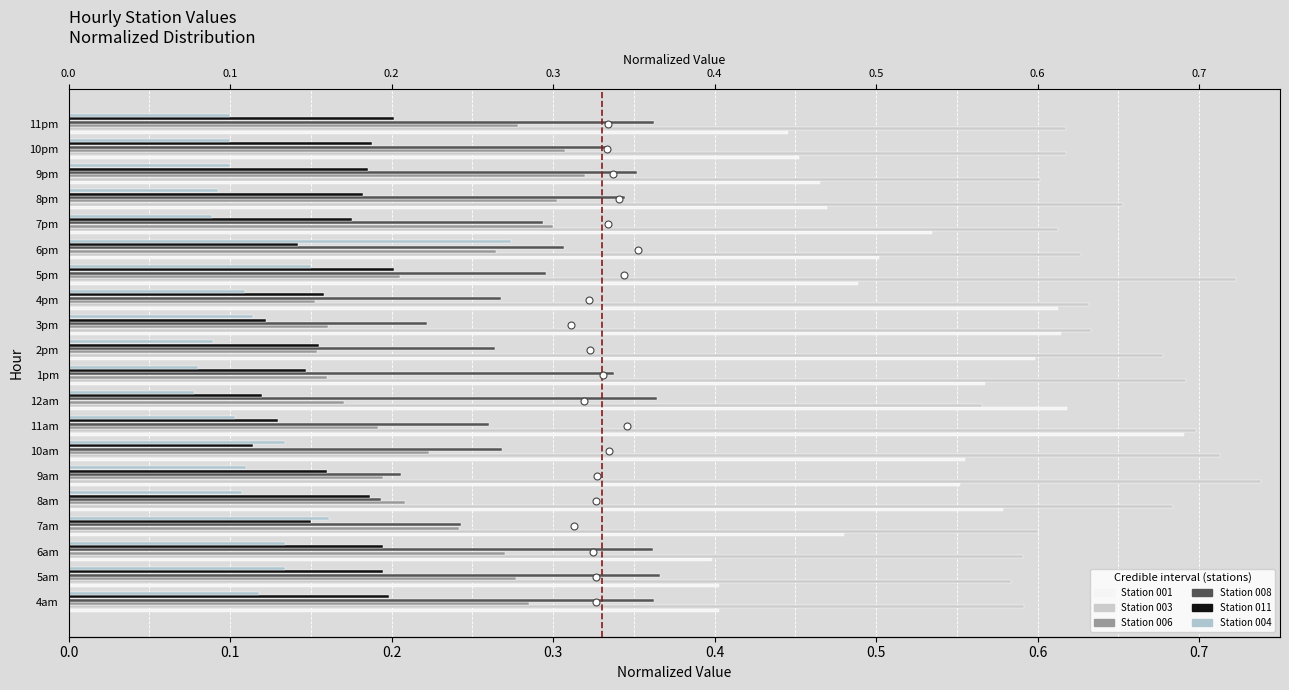

What is the maximum value shown in the chart?

0.7